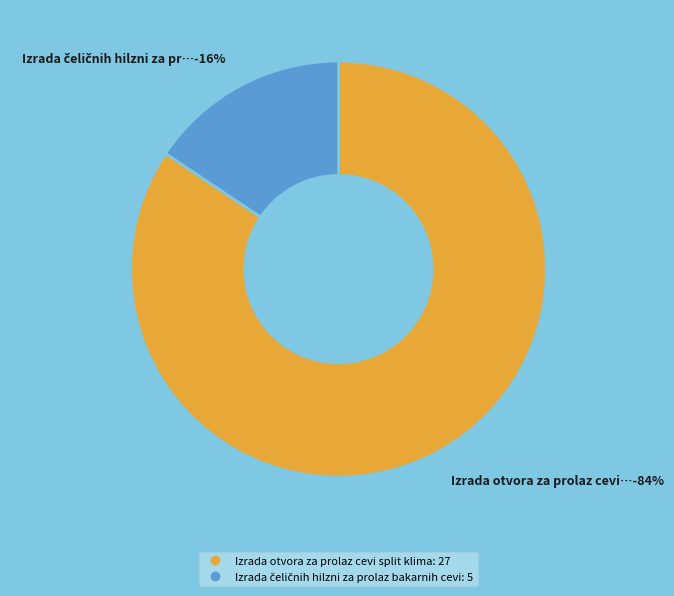

What percentage is the Izrada čeličnih hilzni za prolaz bakarnih cevi slice, to the nearest percent?

16%